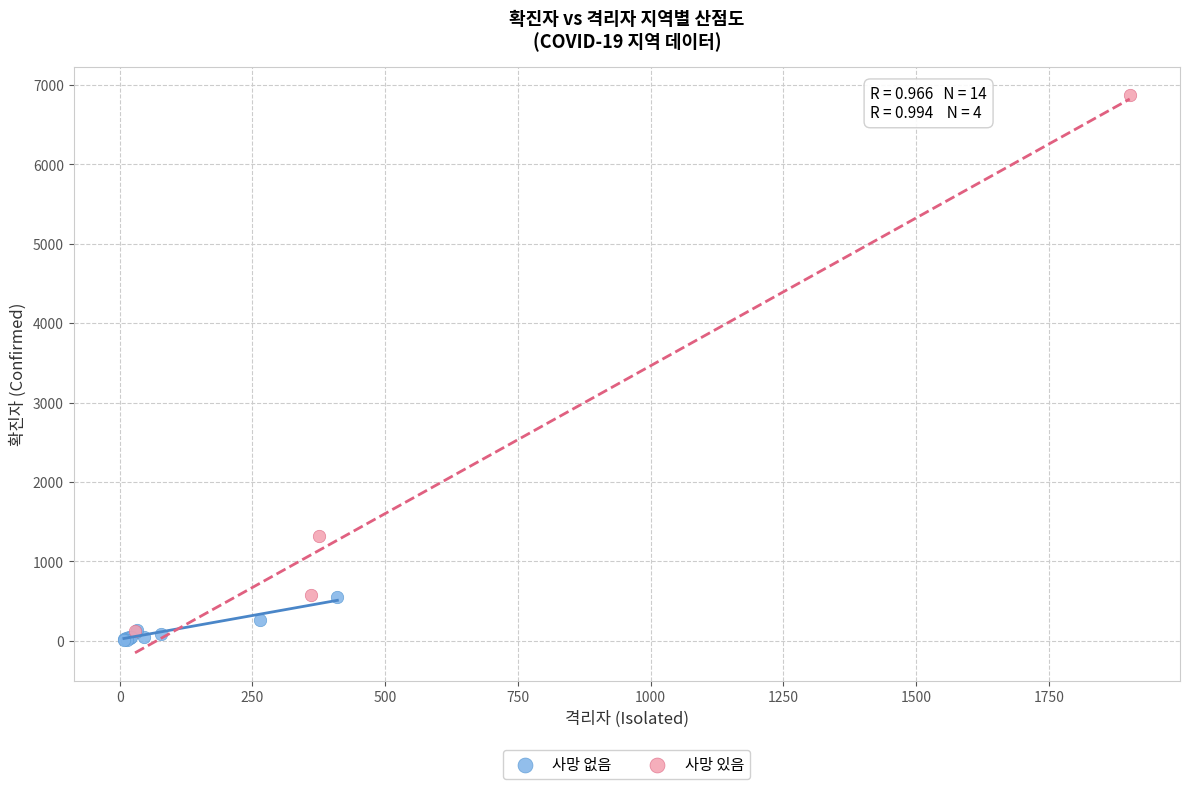

Which series contains the highest Y value?

사망 있음